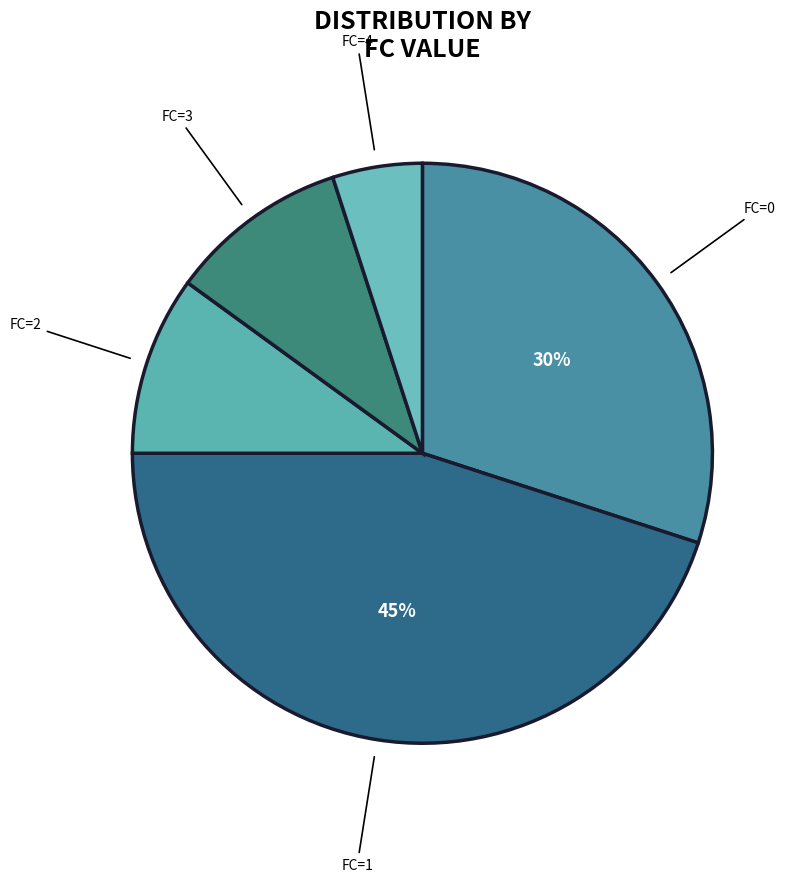

True or false: FC=3 accounts for 10% of the total.

True